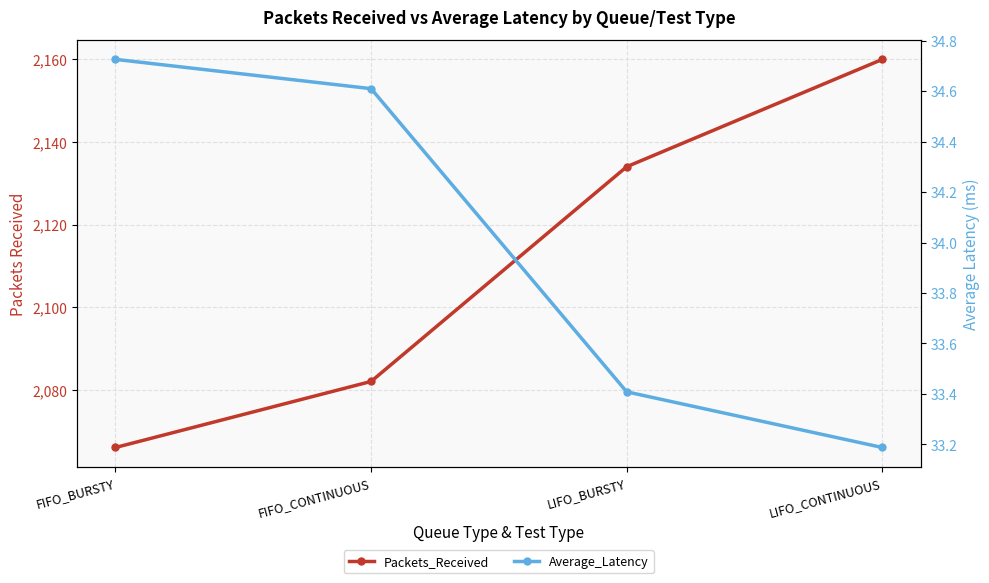

True or false: Packets_Received has a value of 2082.0 at FIFO_CONTINUOUS.

True